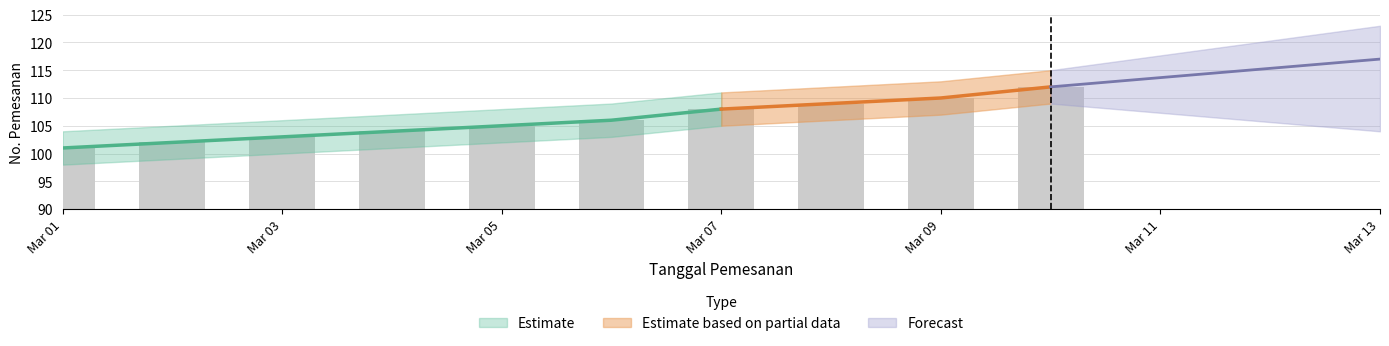

Reading left to right, extract all data points from this chart.

101	102	103	104	105	106	108	109	110	112